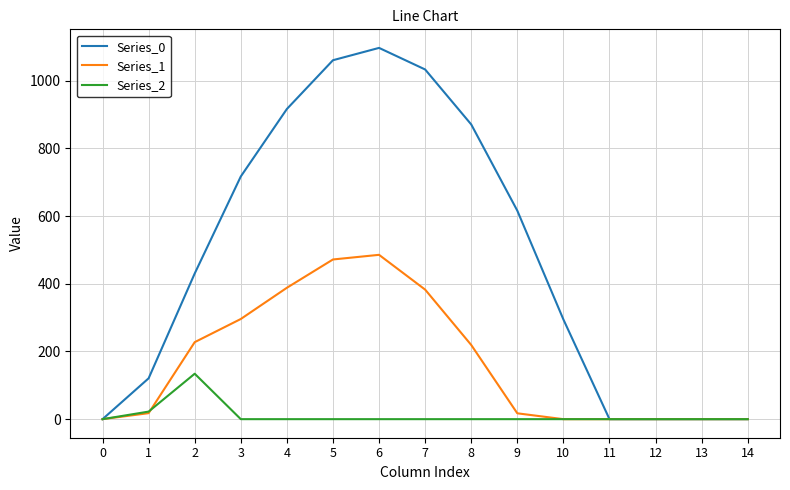

Is it true that Series_0 equals 332.6 at 3?

False